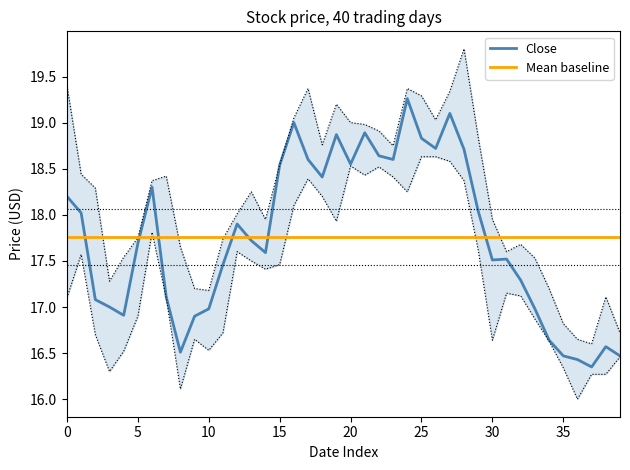

True or false: Close has a value of 18.2 at 0.

True